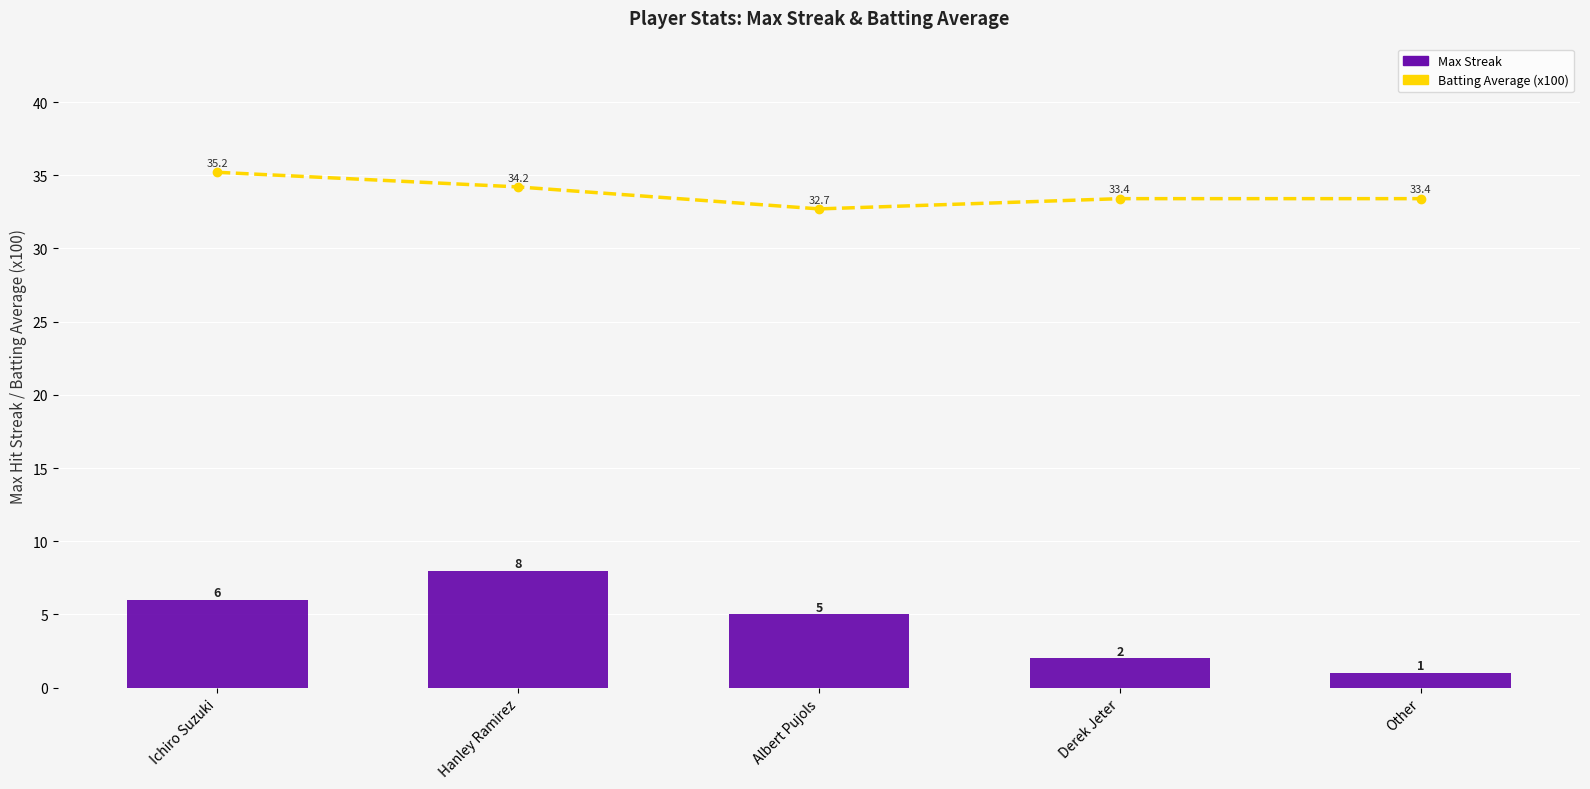

What is the spread (max minus min) of values at Other?

32.4